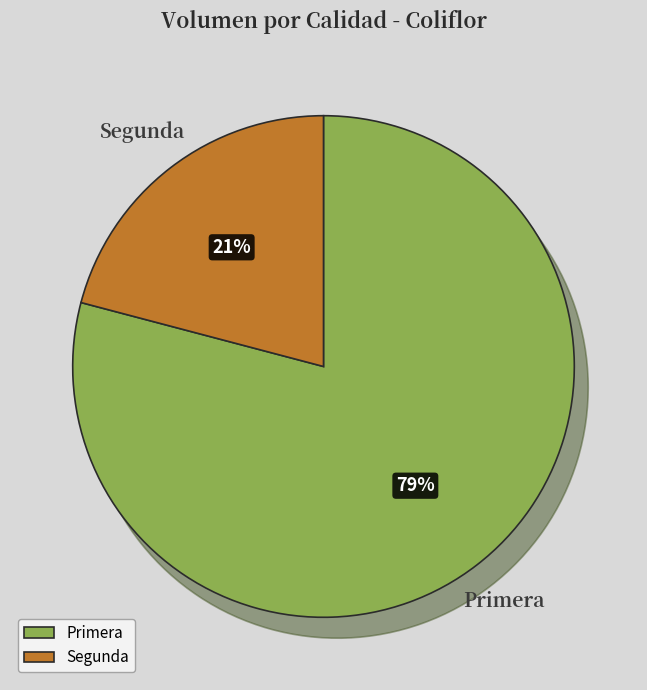

How many segments does this pie chart have?

2